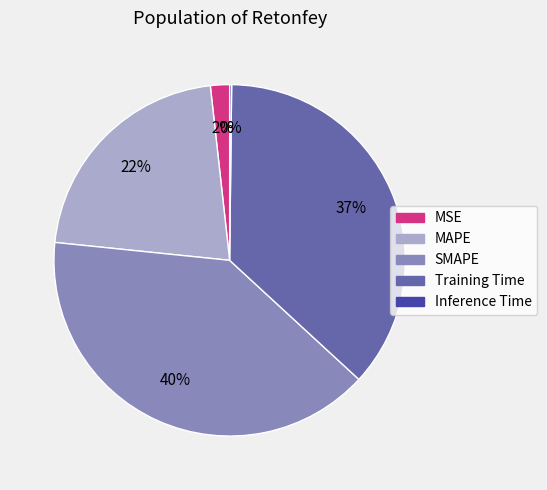

Is it true that Training Time is 37% of the pie?

True